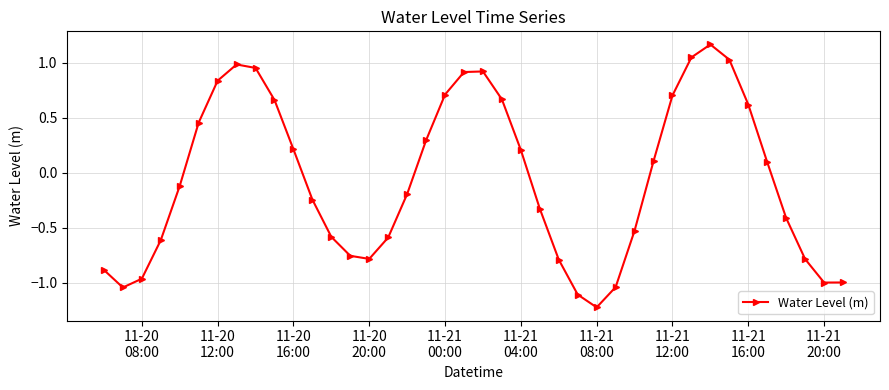

What is the minimum value shown in the chart?

-1.2